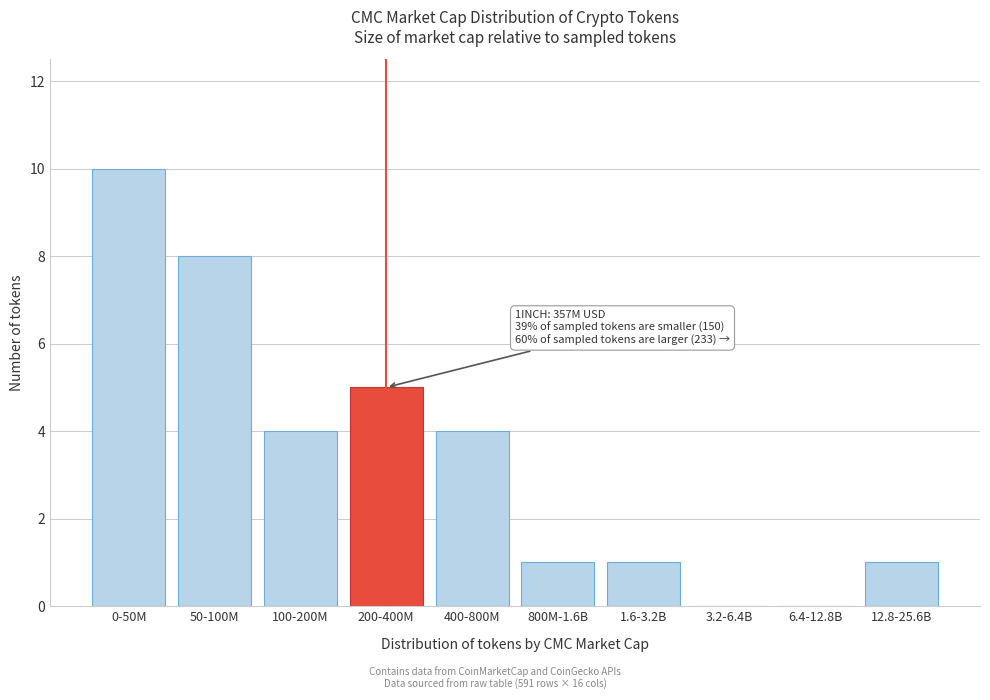

Reading left to right, what are all the values shown in this chart?

0-50M=10	50-100M=8	100-200M=4	200-400M=5	400-800M=4	800M-1.6B=1	1.6-3.2B=1	3.2-6.4B=0	6.4-12.8B=0	12.8-25.6B=1